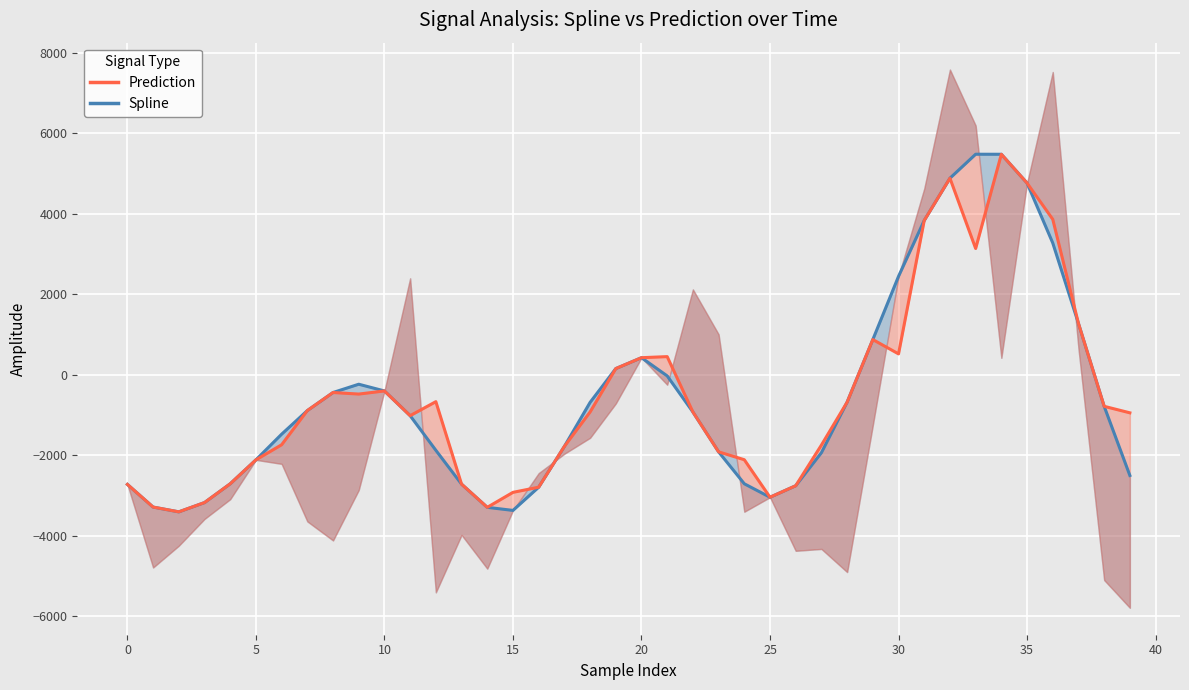

Rank the series by their average value, from lowest to highest.

spline, prediction